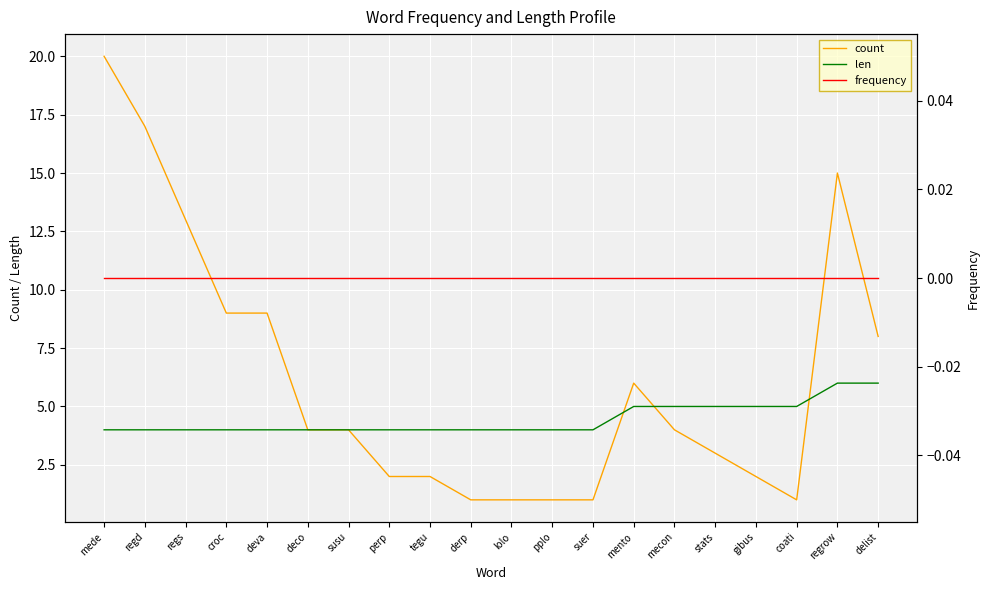

What is the greatest value displayed?

20